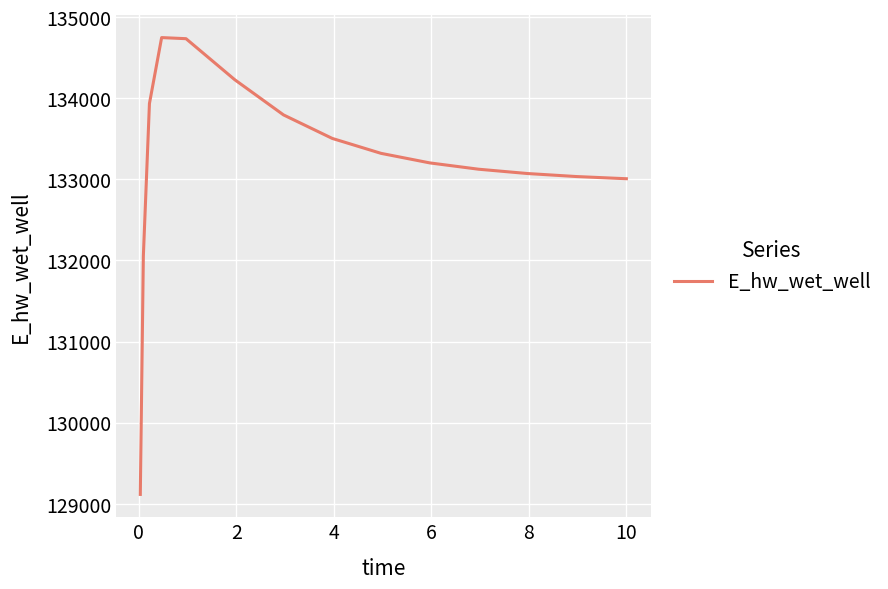

What is the difference between the maximum and minimum values?

5633.4